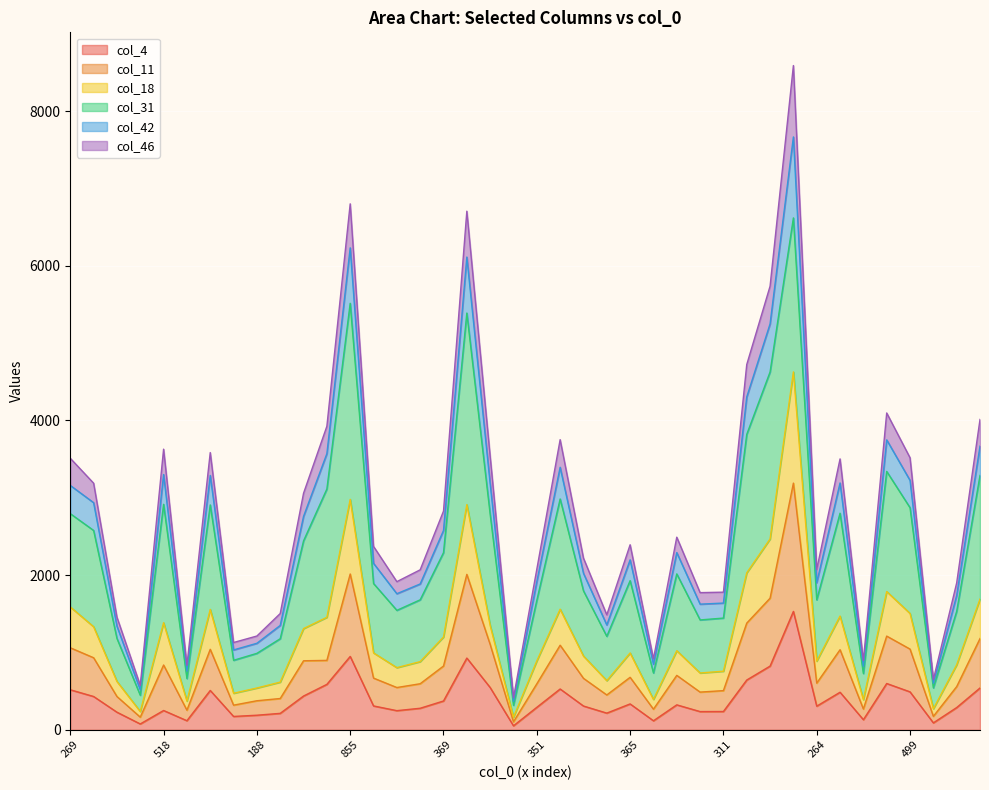

The col_4 series shows 237 at 311. True or false?

True